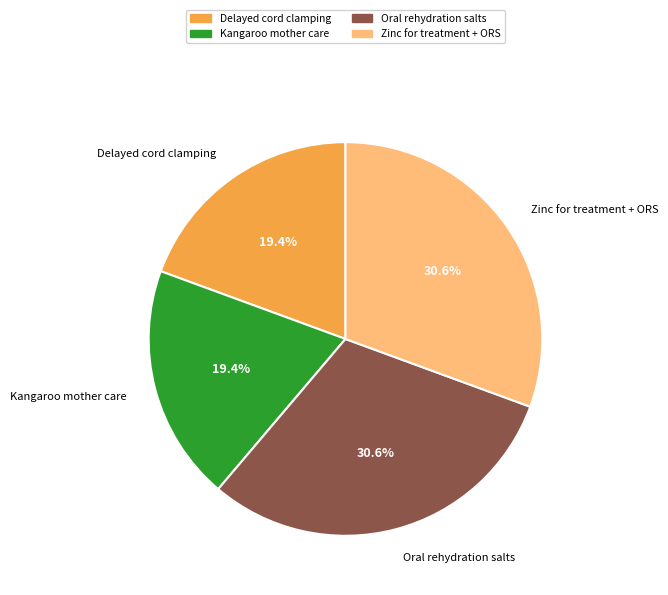

Is there a majority slice in this chart?

No